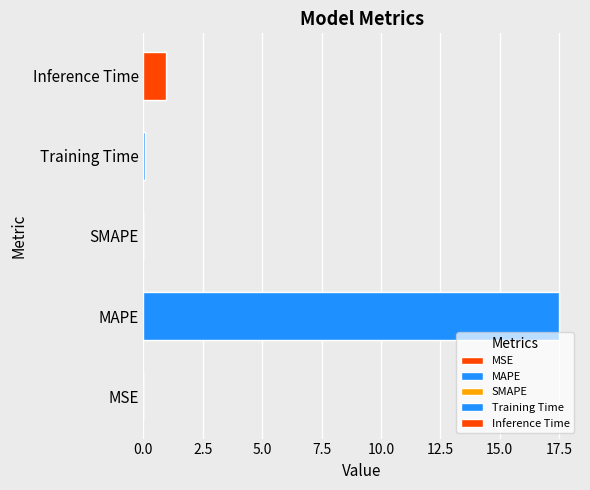

Which has a higher value, Training Time or Inference Time?

Inference Time